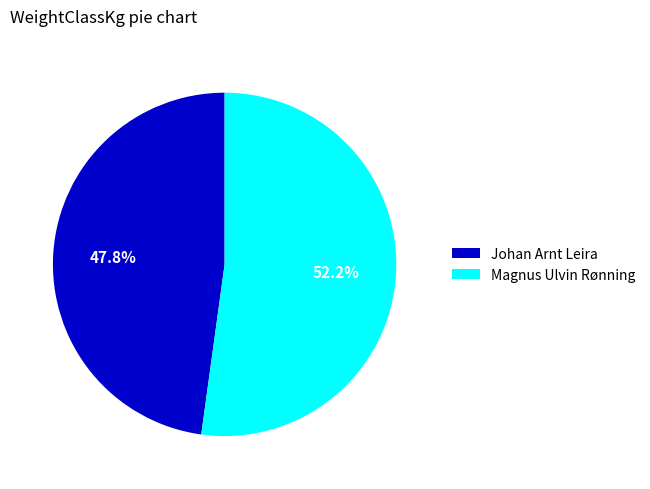

Does any single category account for the majority?

Yes